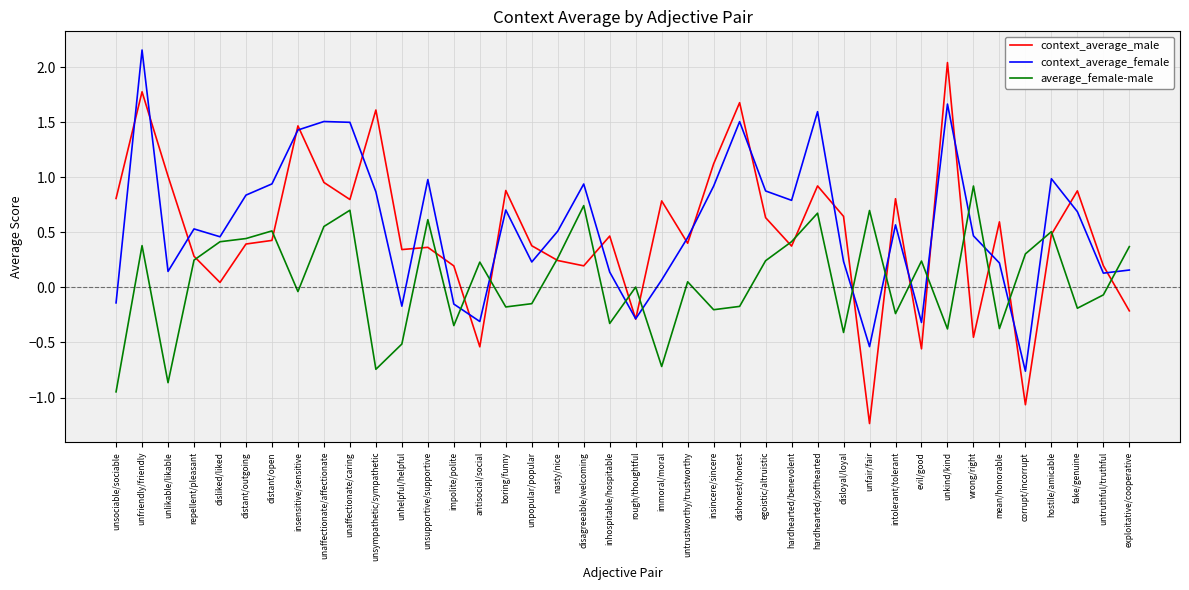

Is it true that context_average_male equals 1.7 at dishonest/honest?

True